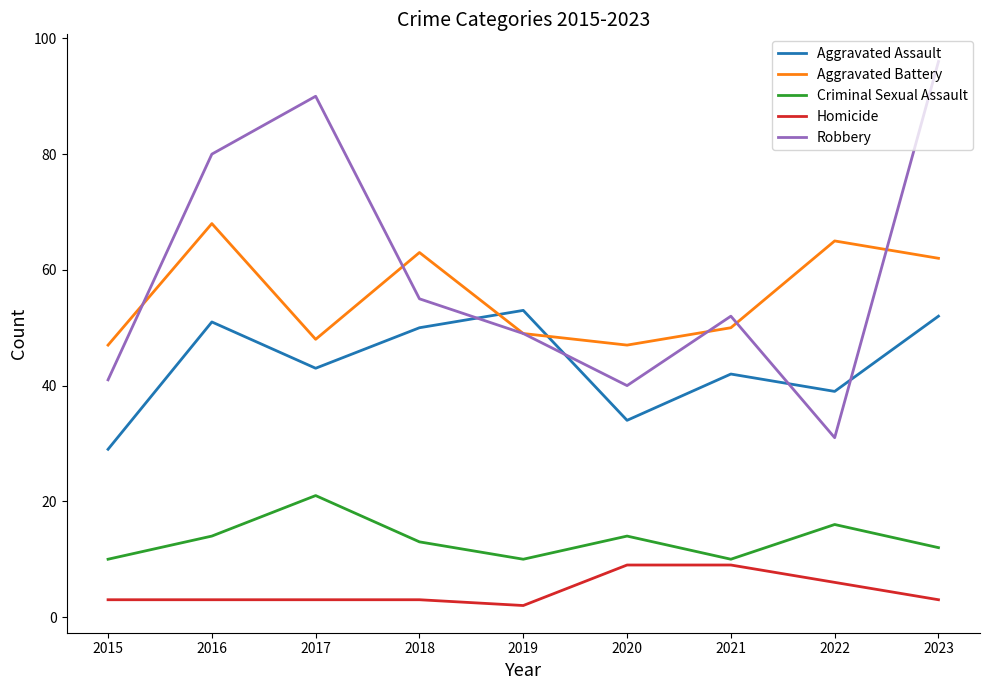

True or false: Aggravated Battery and Criminal Sexual Assault cross at least once.

False